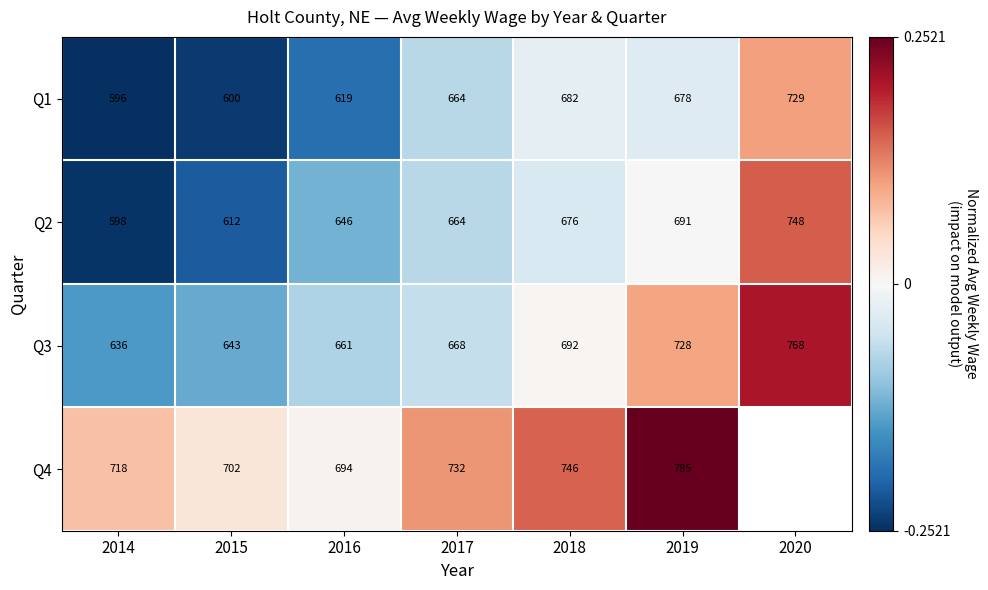

At which label does Q1 reach its peak?

2020